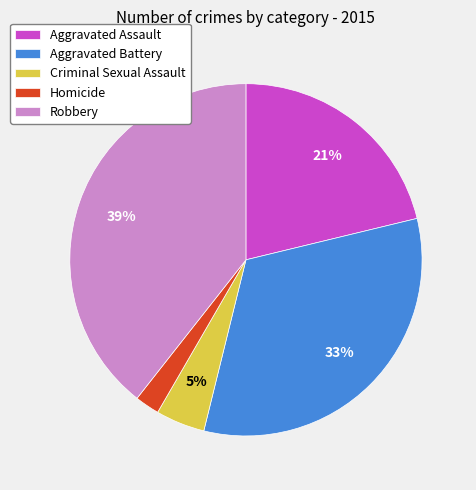

Between Homicide and Criminal Sexual Assault, which is larger?

Criminal Sexual Assault